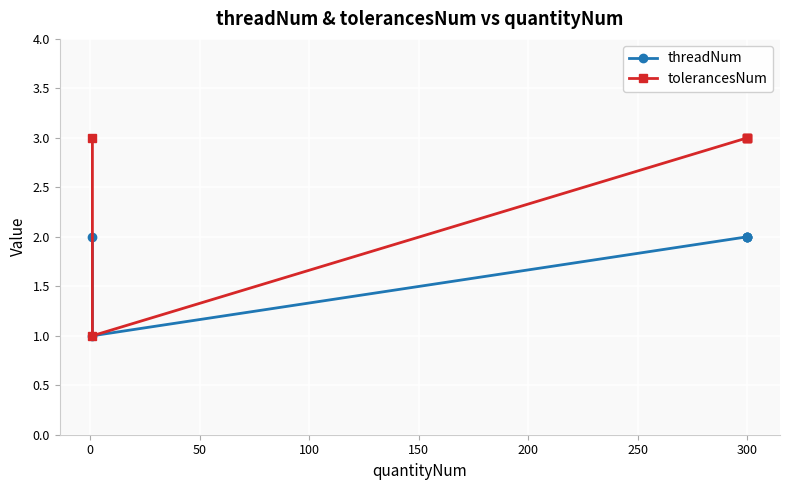

Reading right to left, extract all data points from this chart.

threadNum: 2	2	2	2	1	2
tolerancesNum: 3	3	3	3	1	3